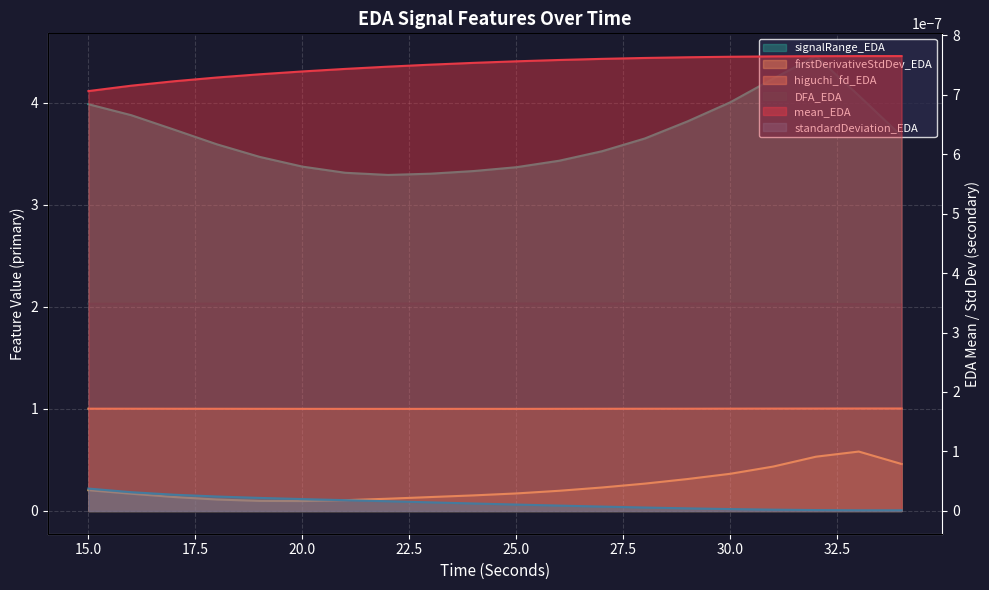

At which category does higuchi_fd_EDA reach its first local valley?

22